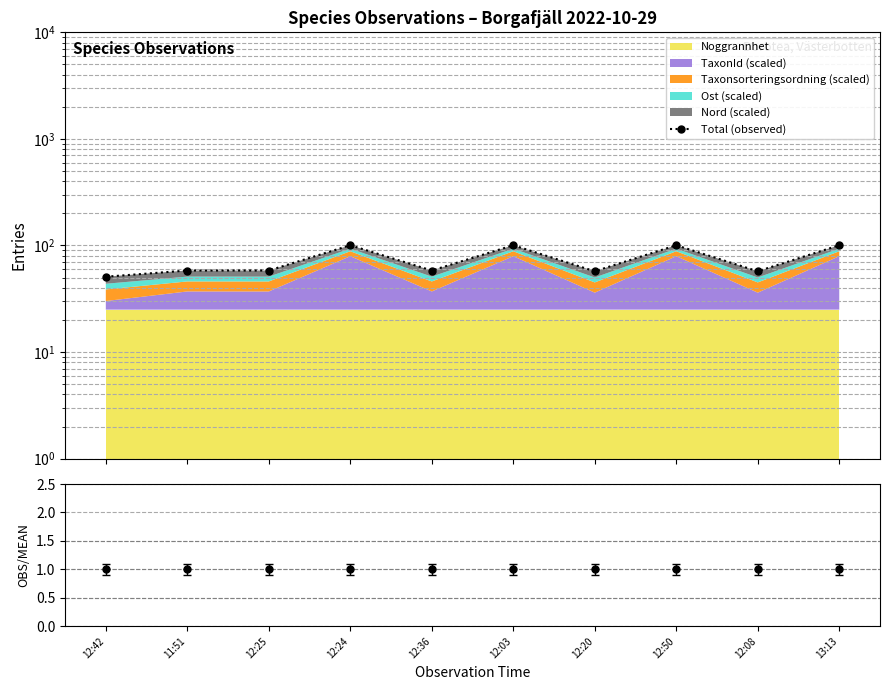

How many points are lower than both their immediate neighbors (excluding endpoints)?

4